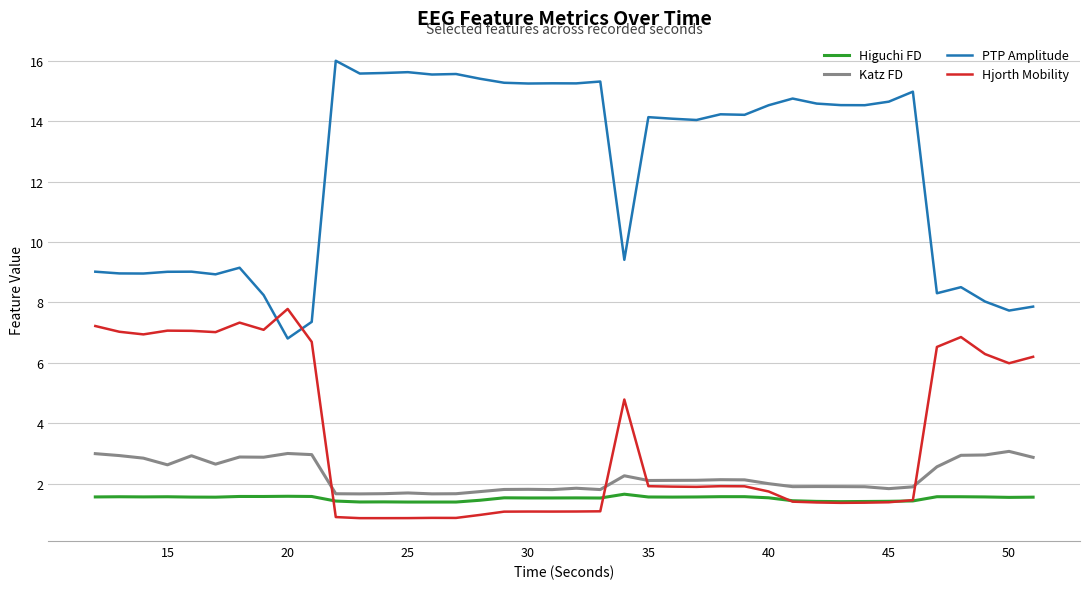

List the series in order of their peak value, highest first.

PTP Amplitude, Hjorth Mobility, Katz FD, Higuchi FD